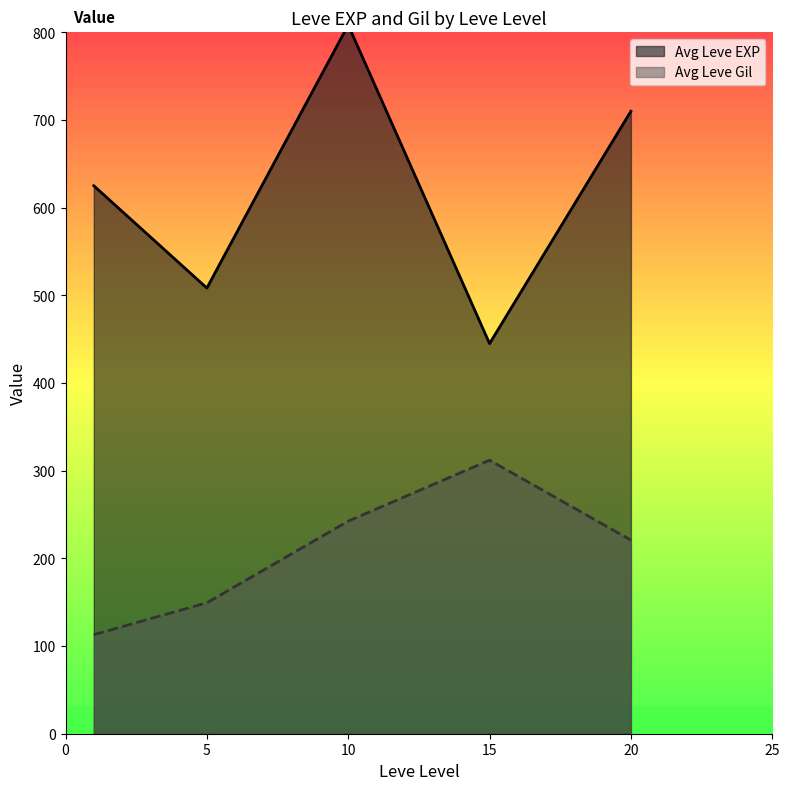

What is the lowest value of the Avg Leve Gil series?

113.0